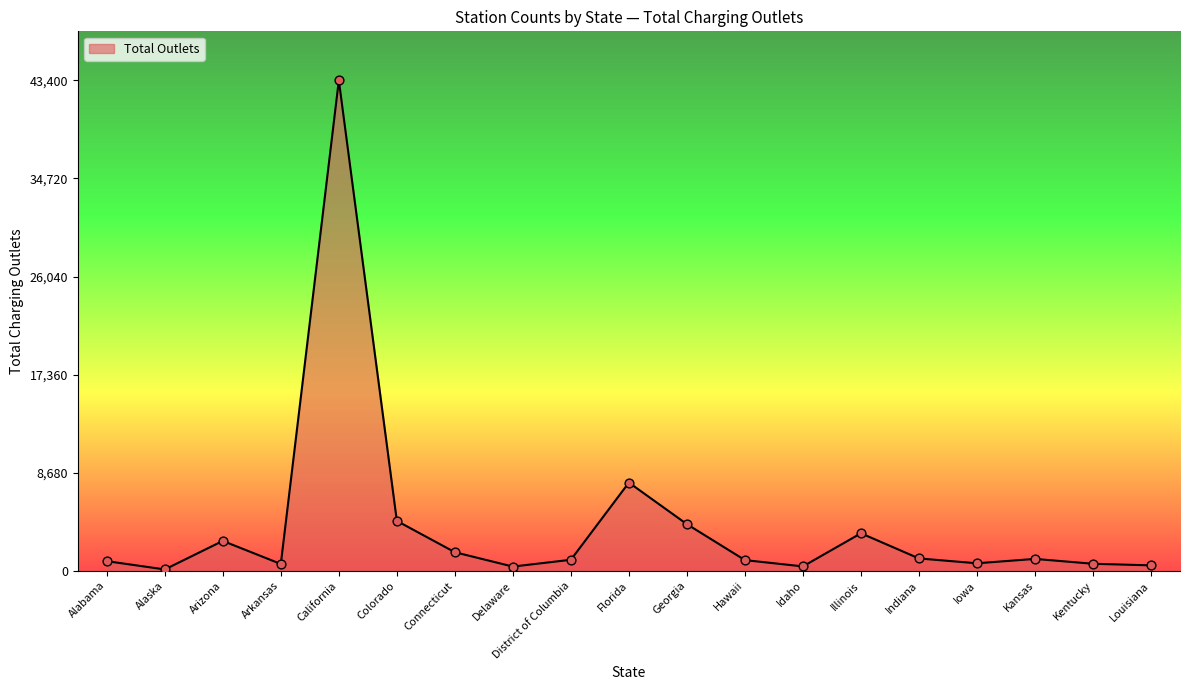

Approximately how many times larger is the value at Arkansas compared to Delaware?

1.6